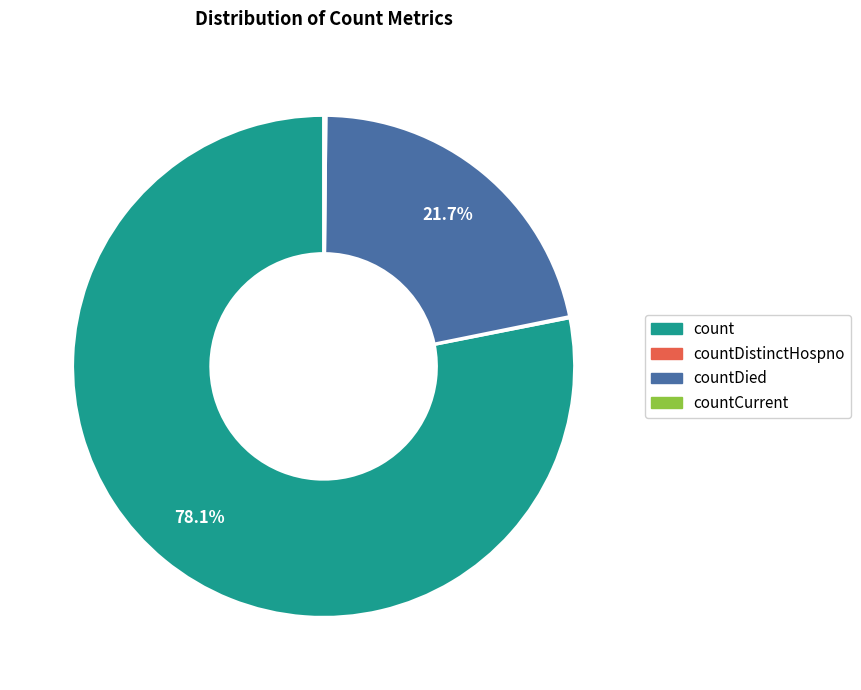

What is the largest slice in the pie chart?

count